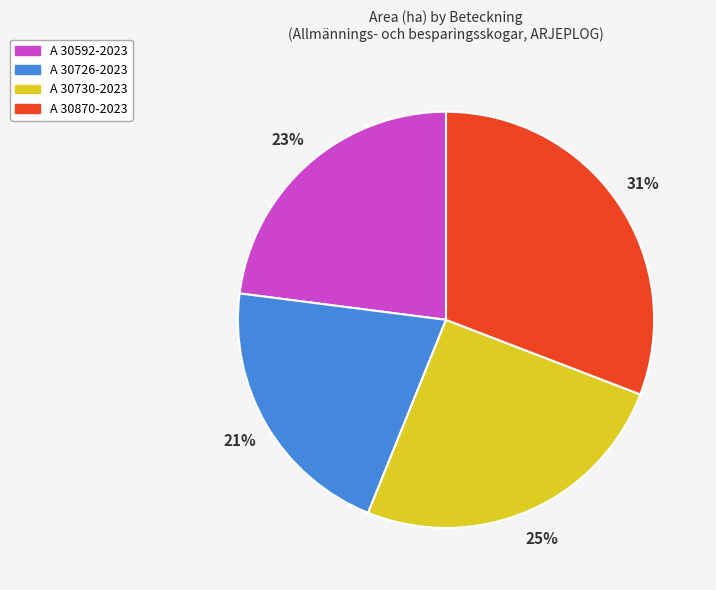

Does A 30870-2023 account for over 50% of the chart?

No